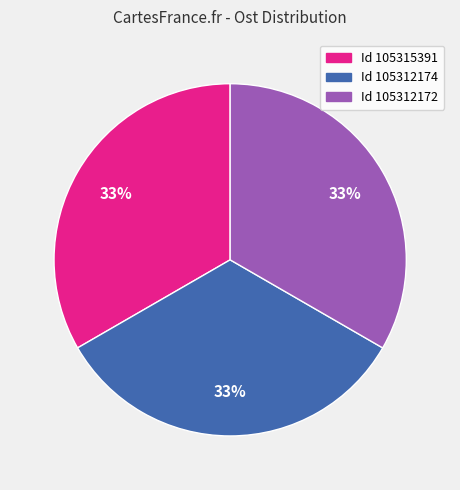

To the nearest percent, what is the average slice percentage?

33%